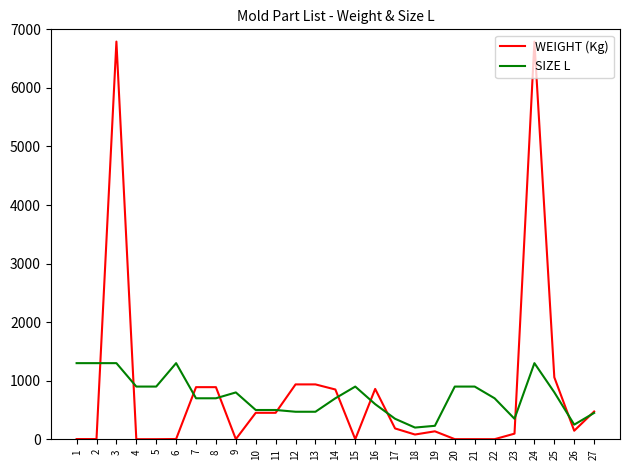

What is the maximum value shown in the chart?

6791.0